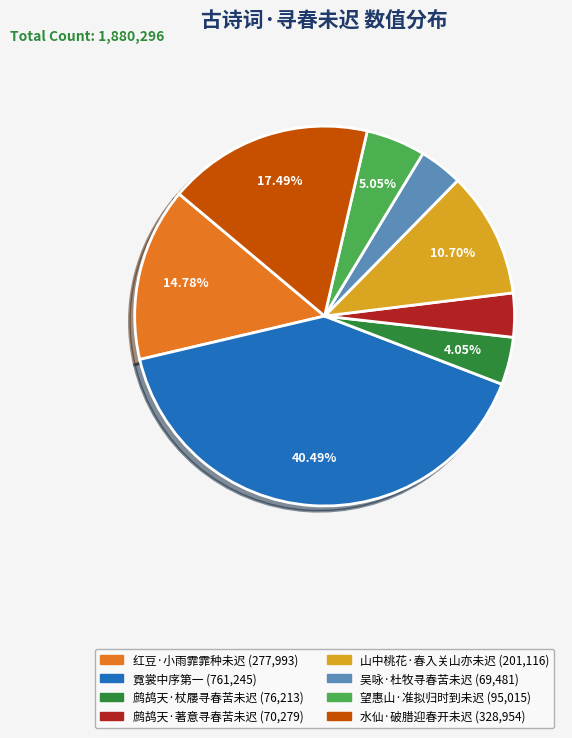

Is there any slice that represents more than half of the pie?

No